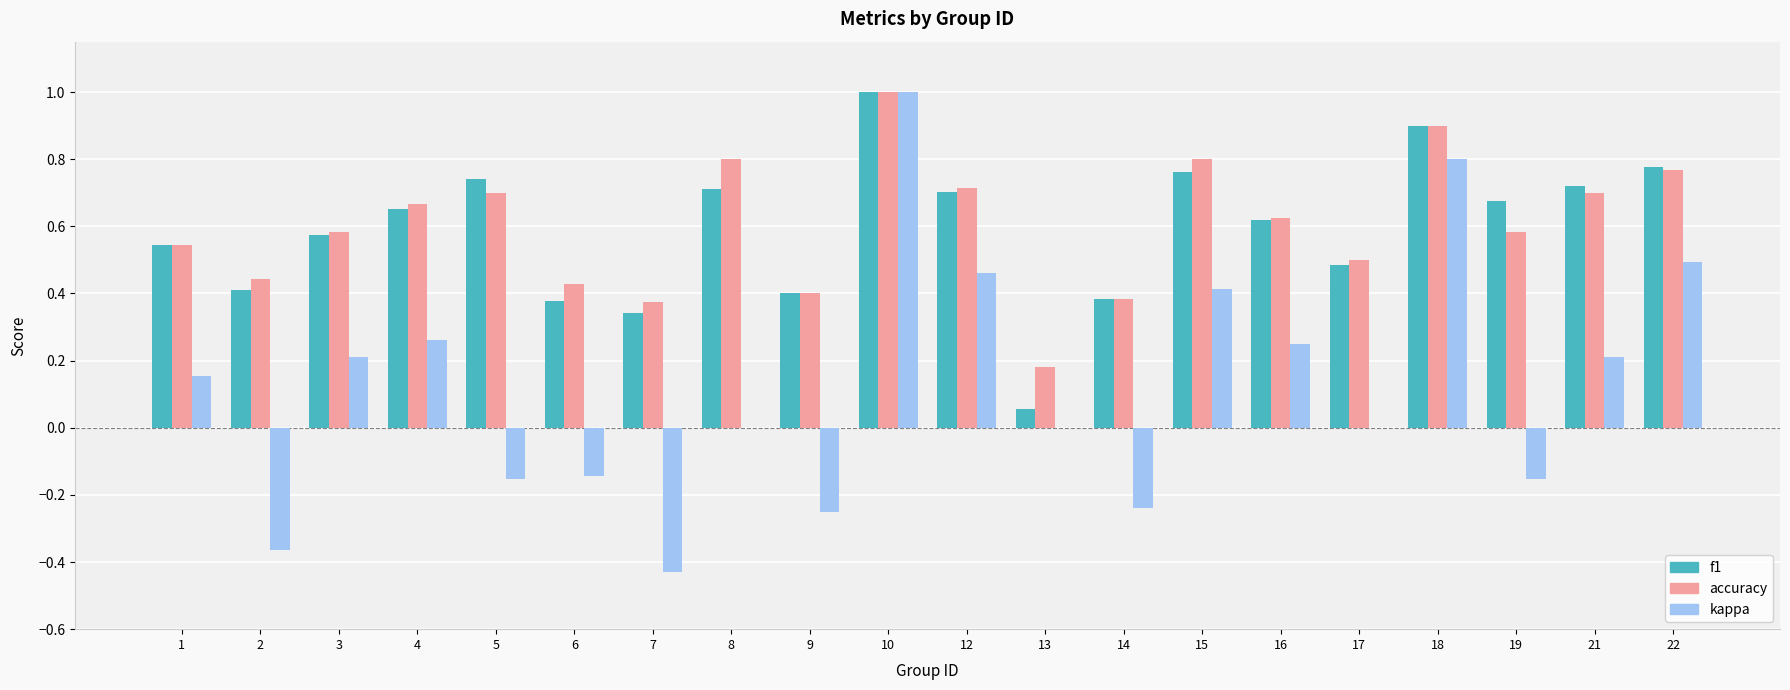

How many kappa values are between 0 and 1?

13